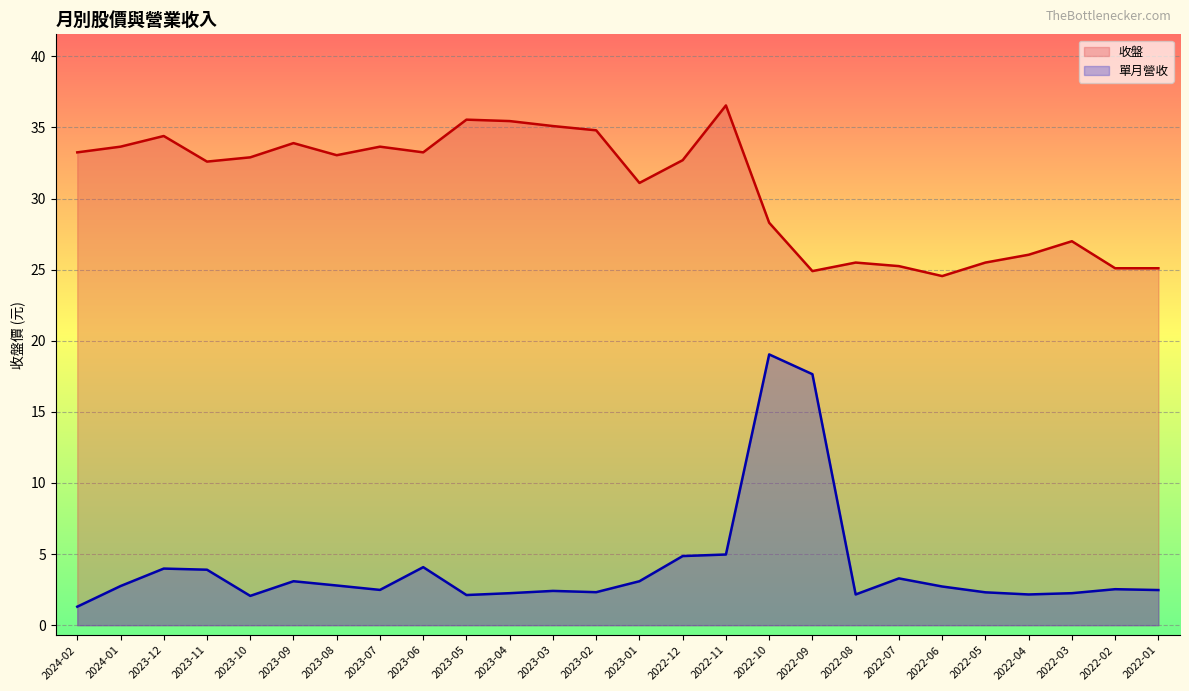

Which series has the largest total across all categories?

收盤